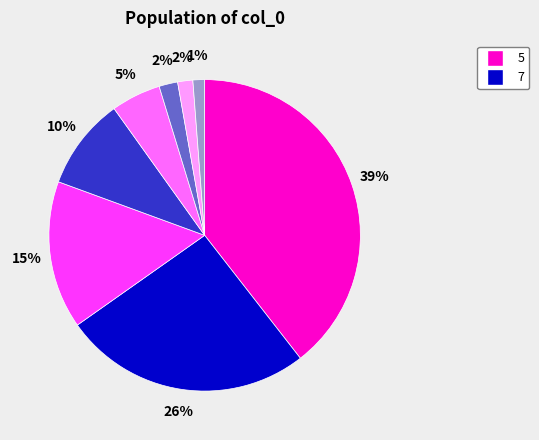

Is there any slice that represents more than half of the pie?

No